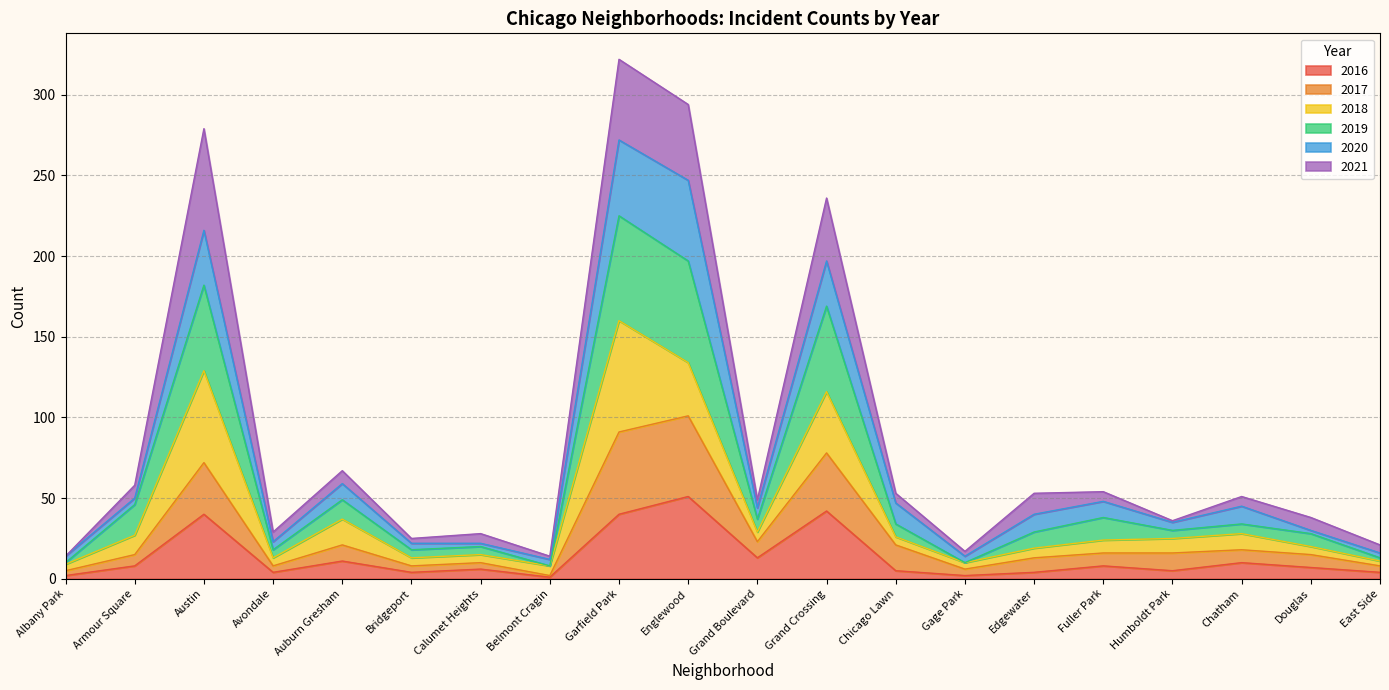

The 2016 series shows 42 at Grand Crossing. True or false?

True